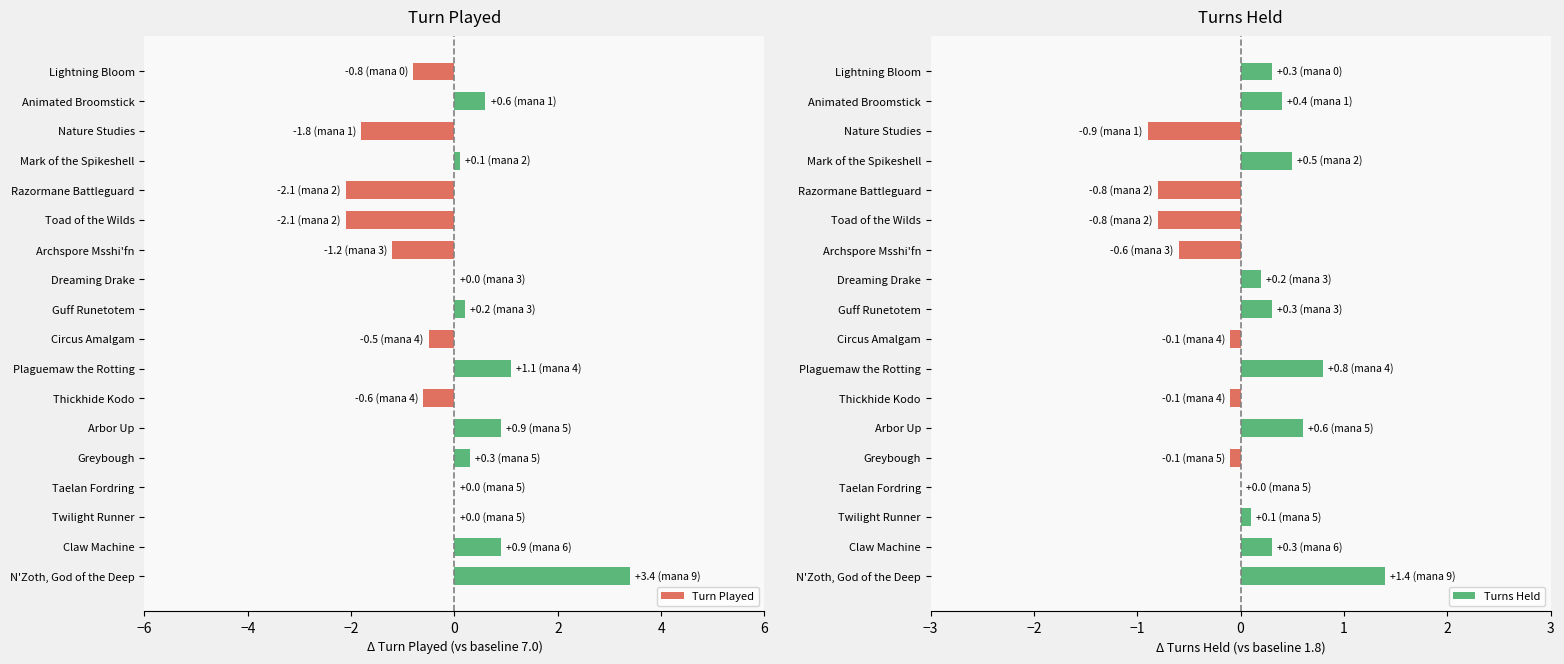

How many bars are there in total?

36